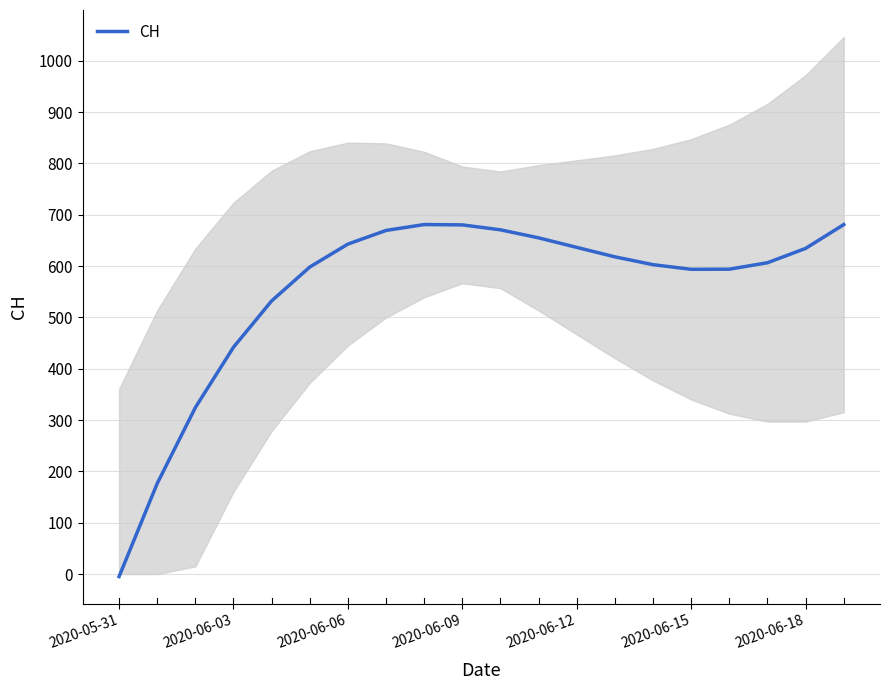

What is the difference between the second highest and minimum values?

685.7